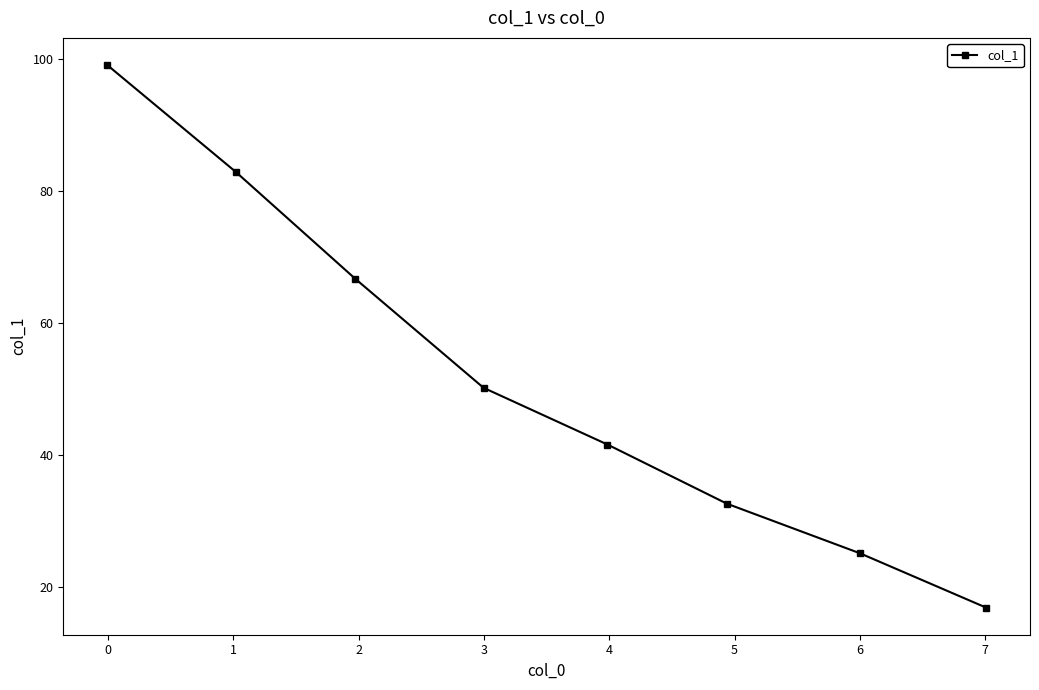

What is the smallest value displayed?

16.9